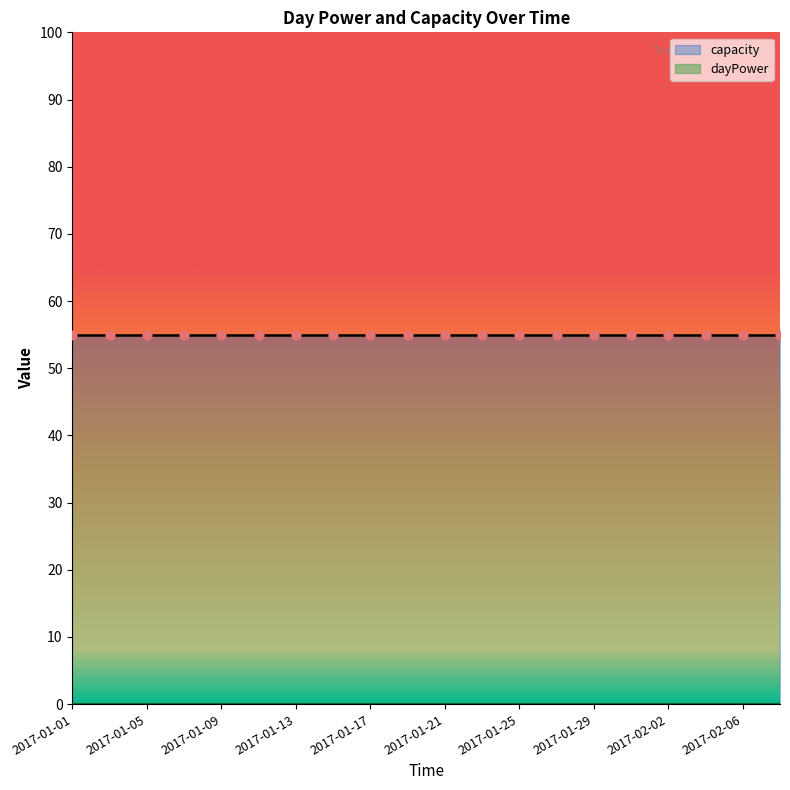

At which category is the sum across all series the highest?

2017-01-01